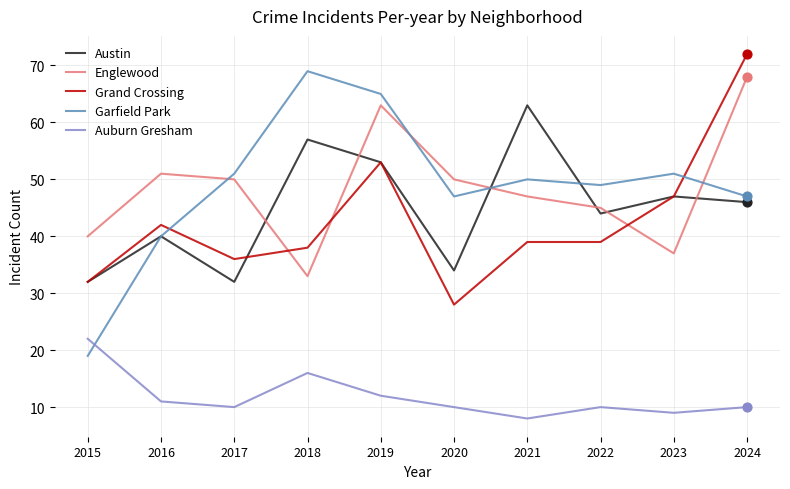

Between 2021 and 2024, which series saw the biggest shift?

Grand Crossing